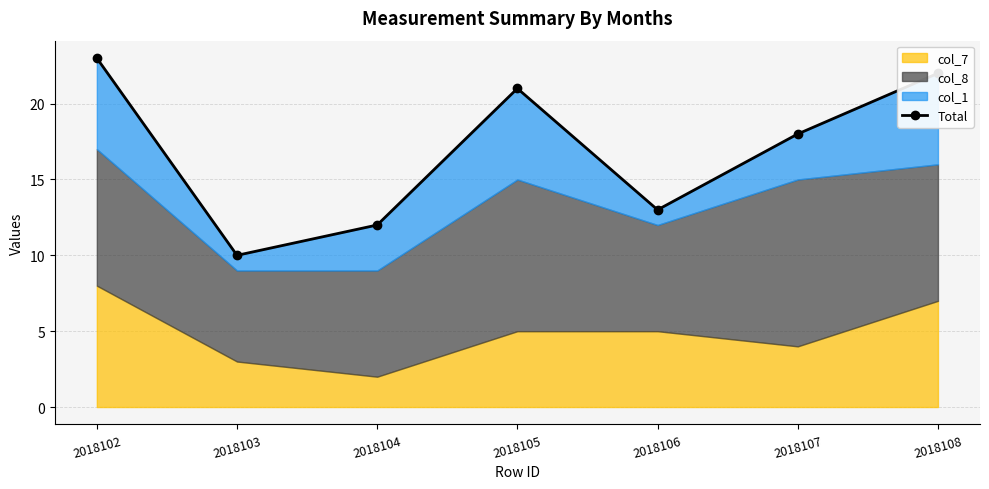

What is the minimum value shown in the chart?

10